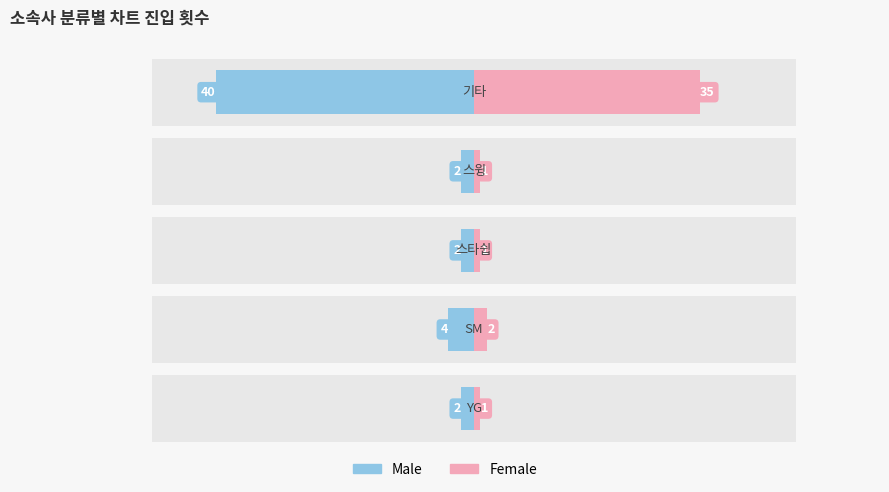

What is the sum of the Male values at 0 and 4?

-42